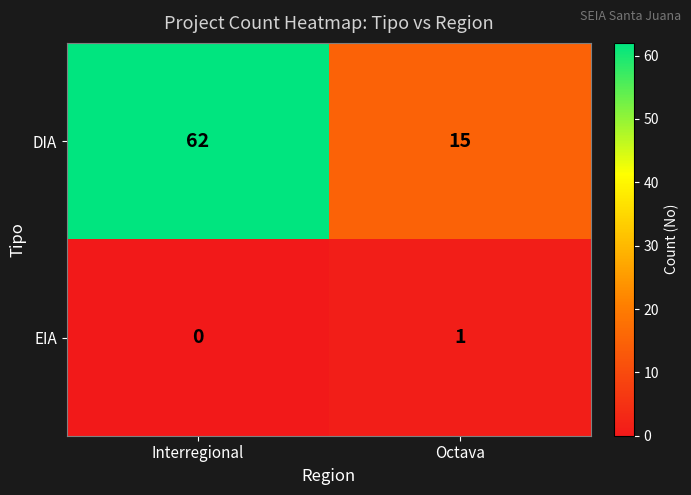

True or false: DIA has a value of 89 at Interregional.

False